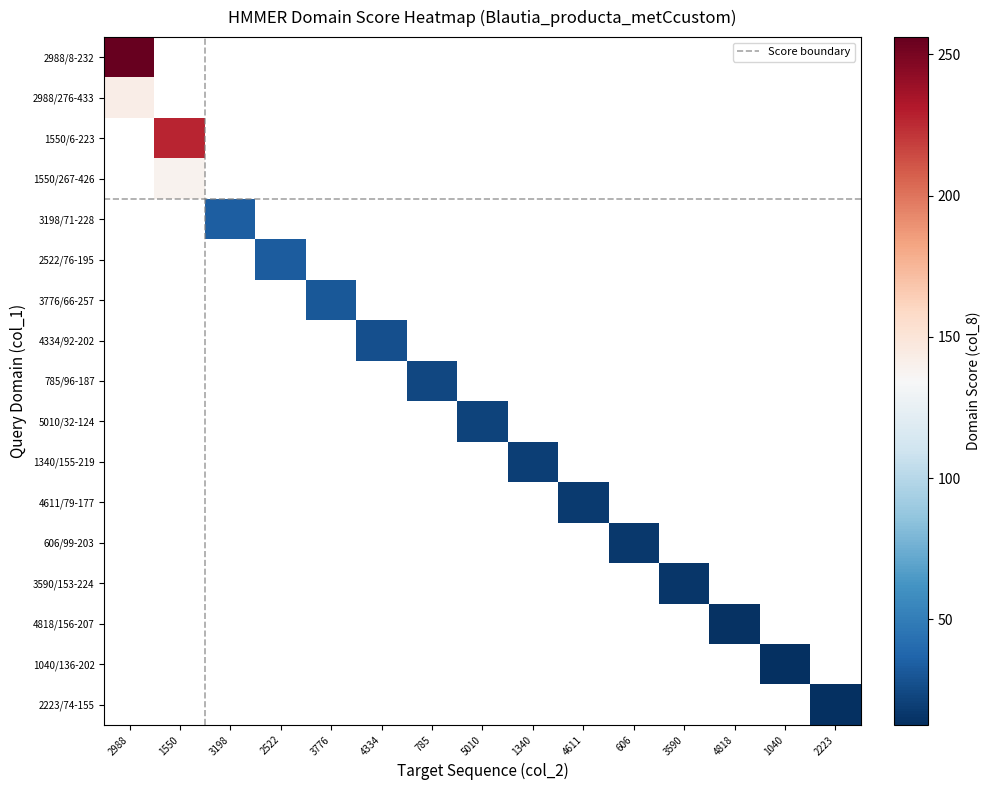

At NZ_CP035945.1_2988/8-232, list the series in order from smallest to largest.

NZ_CP035945.1_1550, NZ_CP035945.1_3198, NZ_CP035945.1_2522, NZ_CP035945.1_3776, NZ_CP035945.1_4334, NZ_CP035945.1_785, NZ_CP035945.1_5010, NZ_CP035945.1_1340, NZ_CP035945.1_4611, NZ_CP035945.1_606, NZ_CP035945.1_3590, NZ_CP035945.1_4818, NZ_CP035945.1_1040, NZ_CP035945.1_2223, NZ_CP035945.1_2988